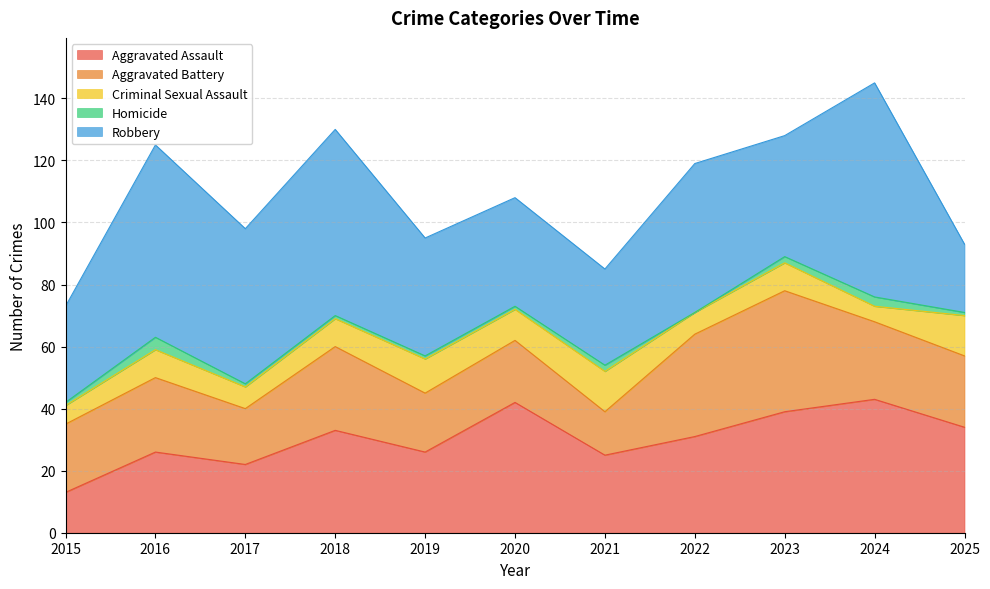

True or false: Aggravated Assault and Criminal Sexual Assault cross at least once.

False